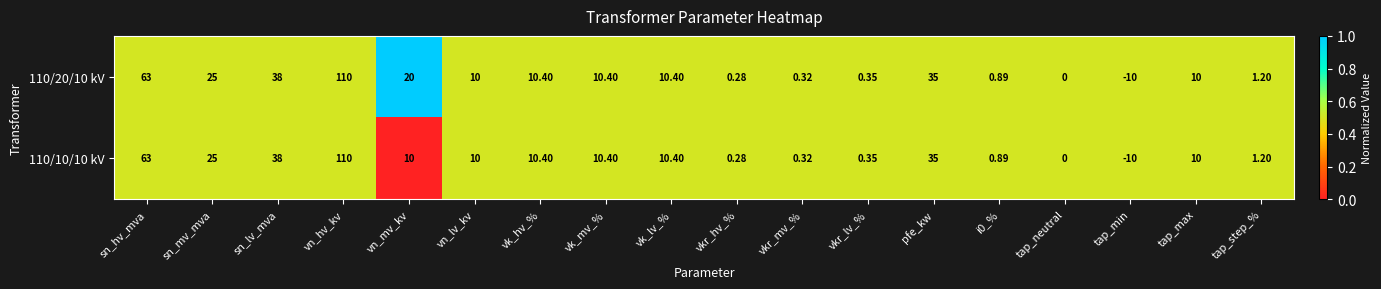

Which category has the lowest value across all series?

tap_min